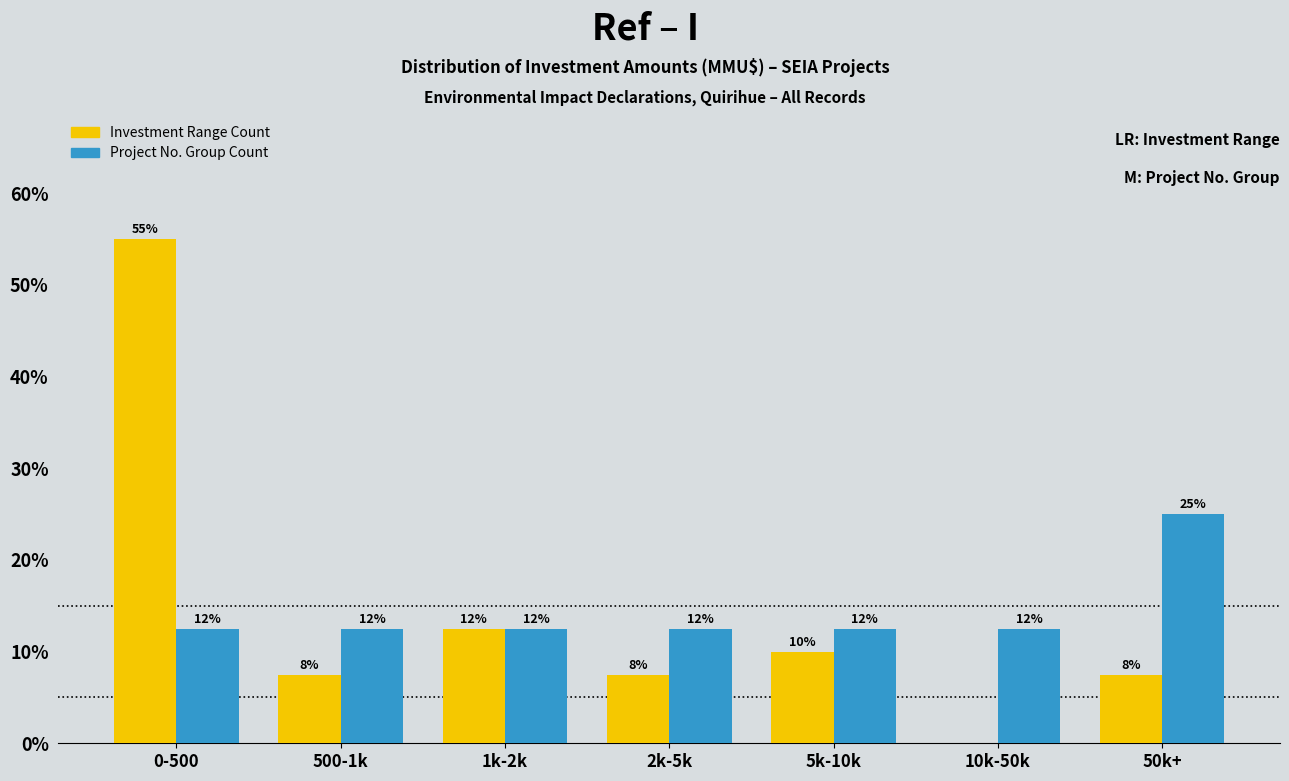

What are all the series names shown in the legend?

Investment Range Count, Project No. Group Count